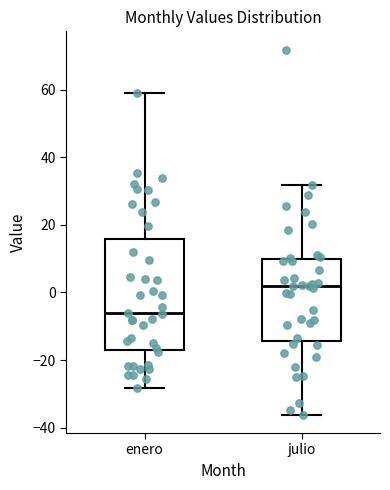

Reading left to right, transcribe this box plot: for each box, give where its median line is, the range the box spans, and where its two whiskers end, as read against the y-axis. The values are not printed on the chart, so give them approximately, as read against the axis.

enero: median -6, box -16 to 16, whiskers -28 to 60
julio: median 2, box -14 to 10, whiskers -36 to 32